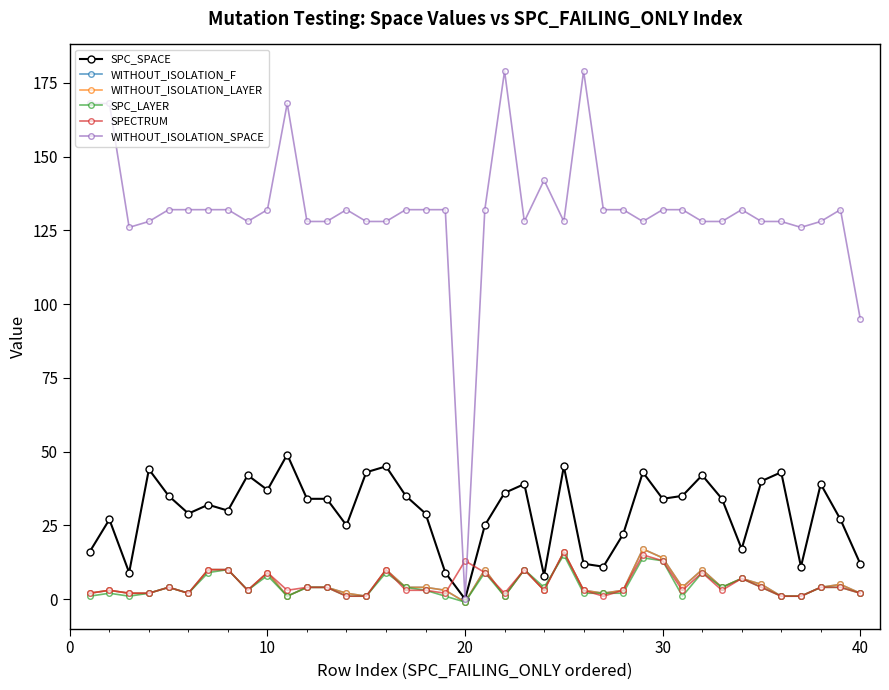

True or false: WITHOUT_ISOLATION_SPACE and SPC_LAYER intersect in this chart.

False